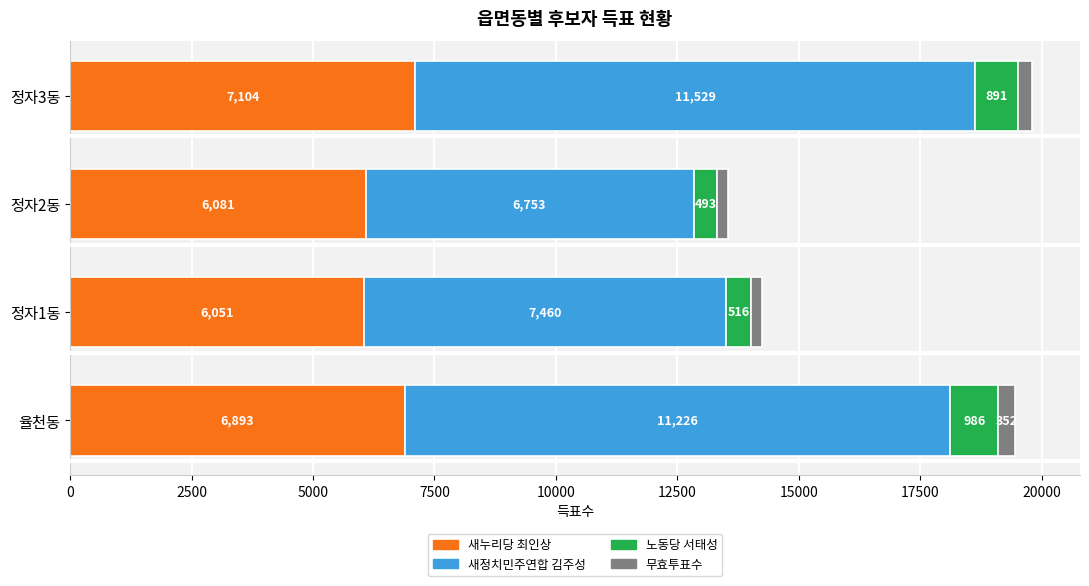

What is the difference between the second highest and second lowest values in the 새누리당 최인상 series?

812